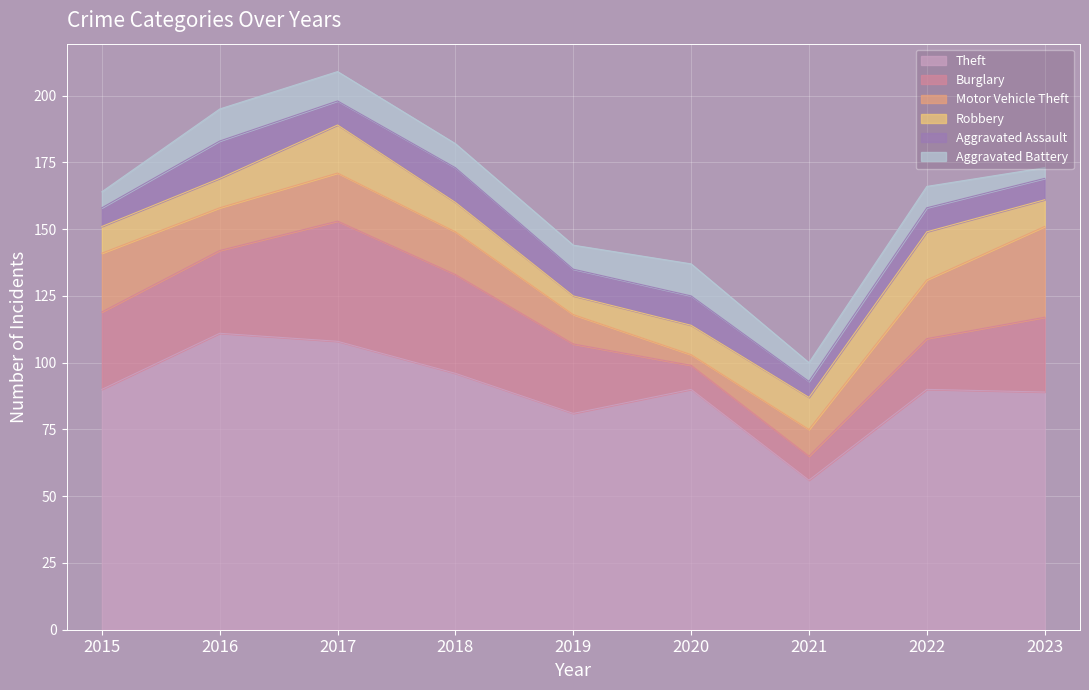

How many values in the Burglary series are below 28?

4